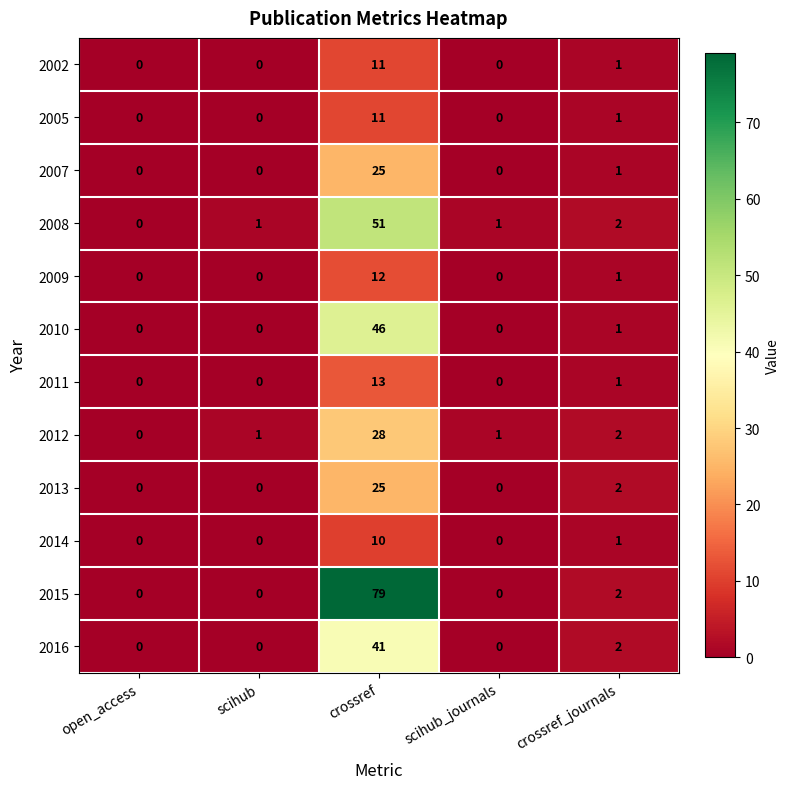

The value of 2009 at scihub is 0. True or false?

True